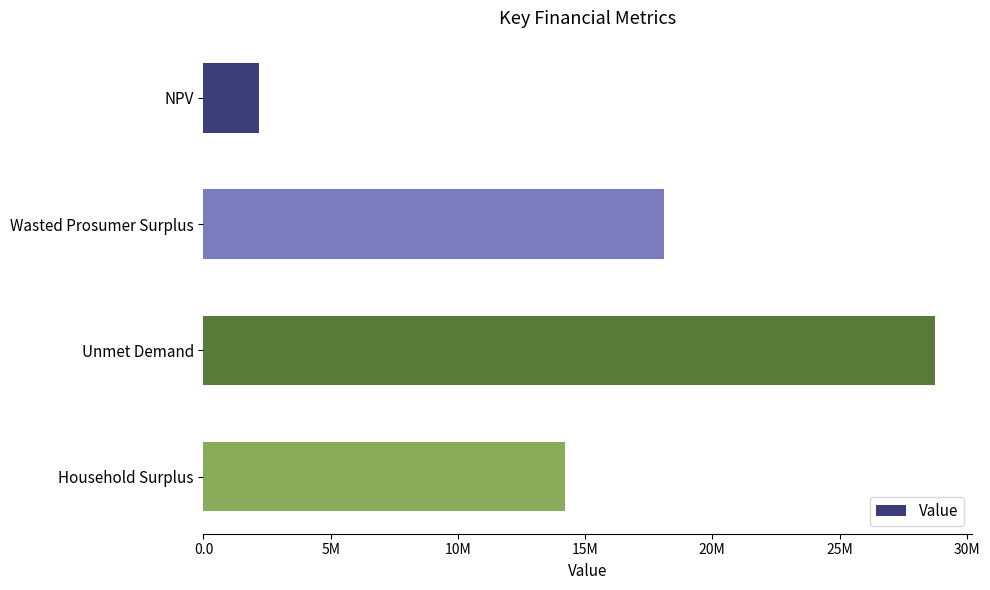

Does the chart contain any negative values?

No